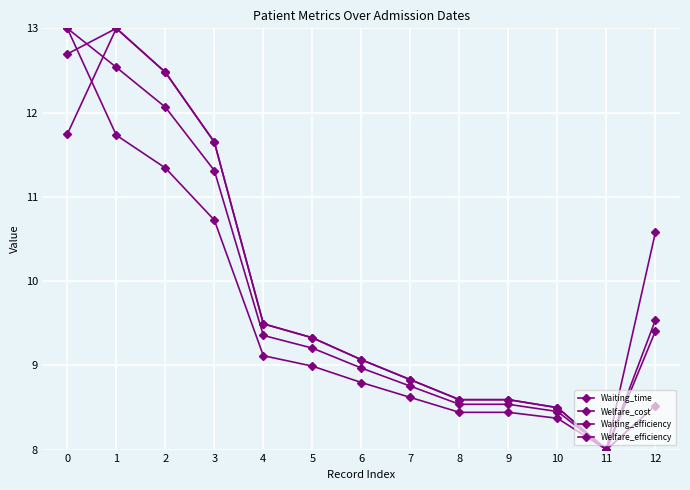

Is this an area chart (filled region under the line)?

No